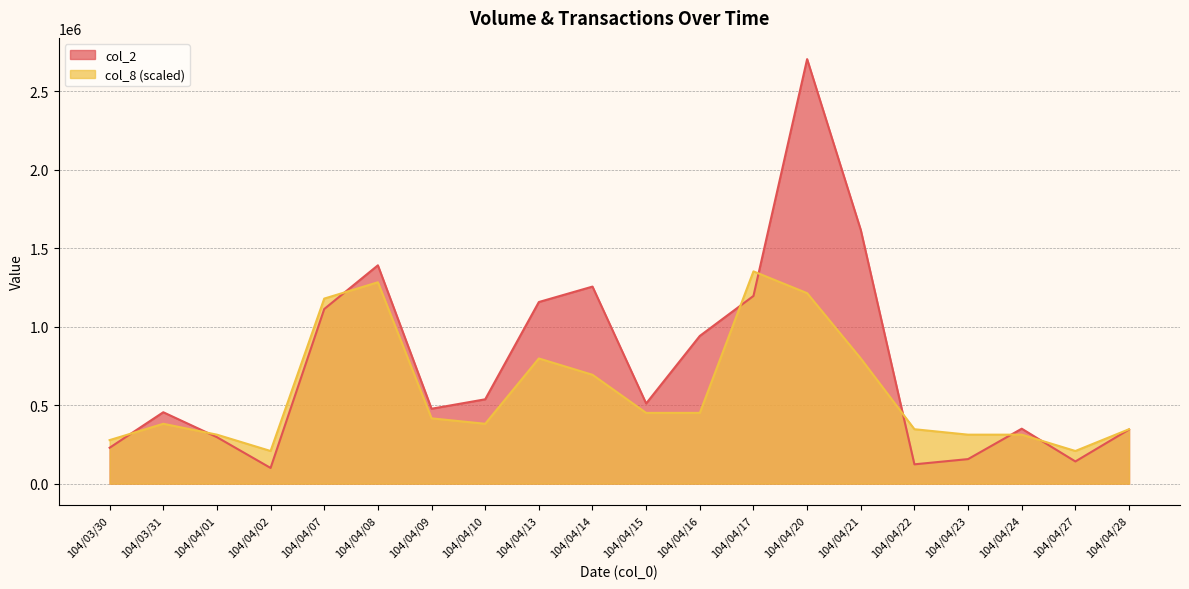

At how many categories does at least one series exceed 1366542?

3